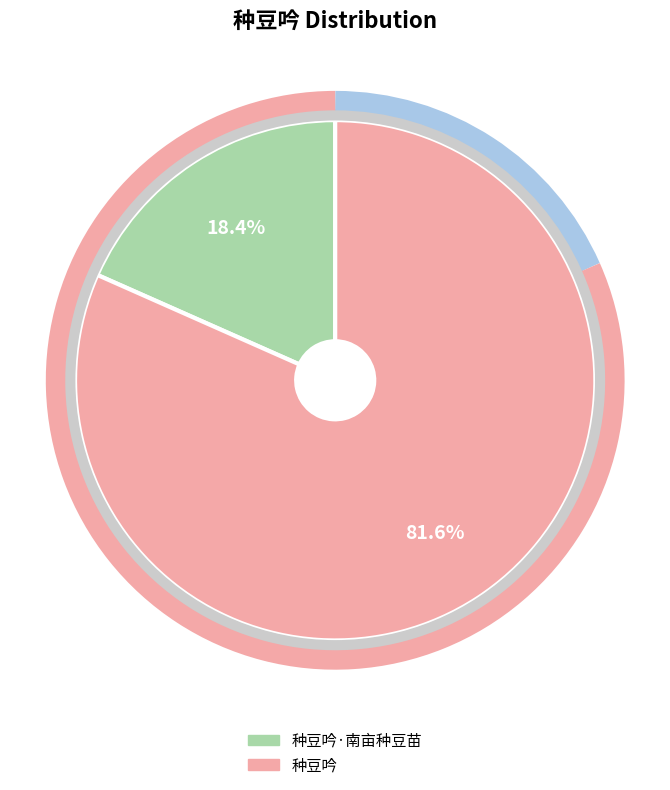

How many slices are in this pie chart?

2